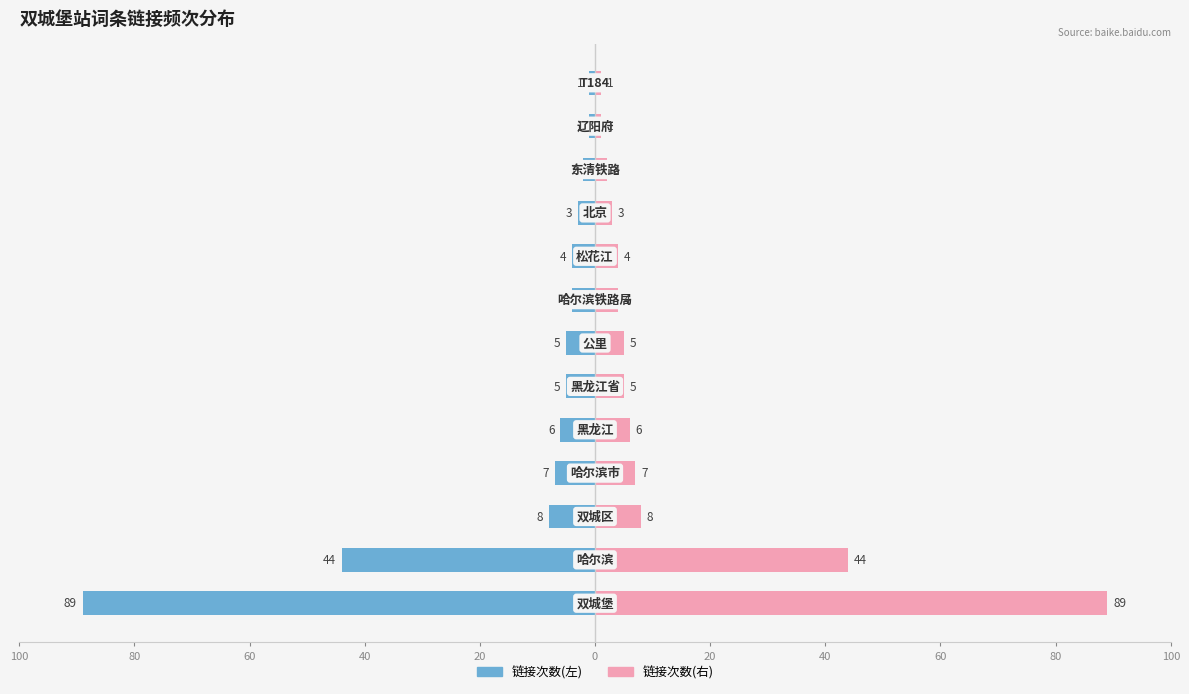

Which series has the largest total across all categories?

链接次数(右)